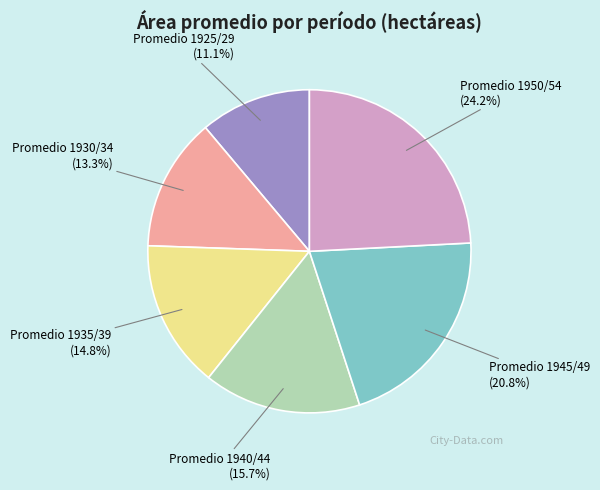

Does Promedio 1925/29 account for over 50% of the chart?

No